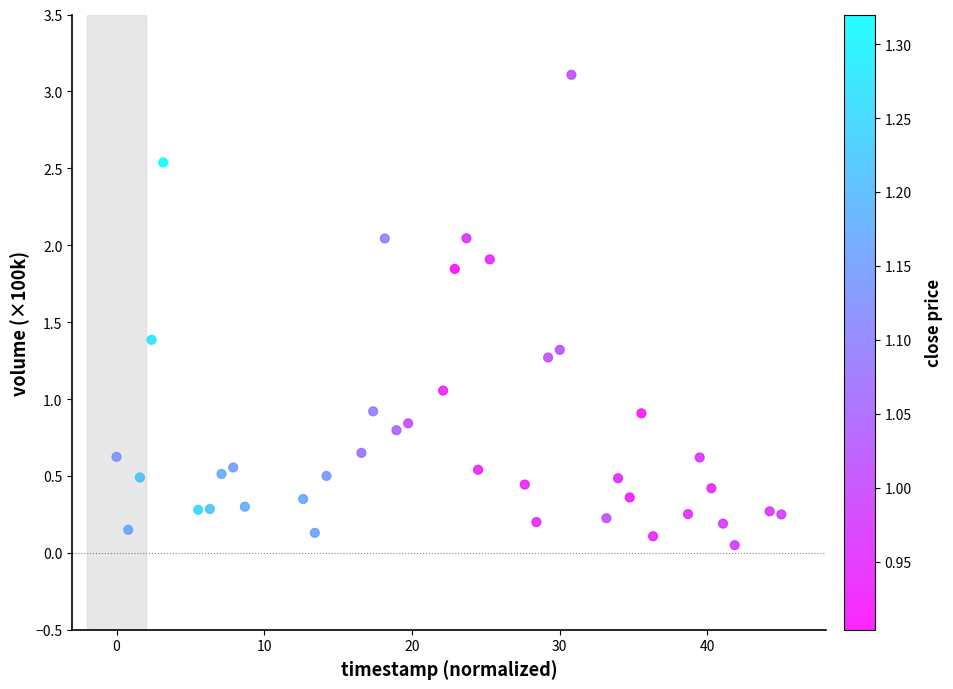

What is the range of X values (max minus min)?

45.0